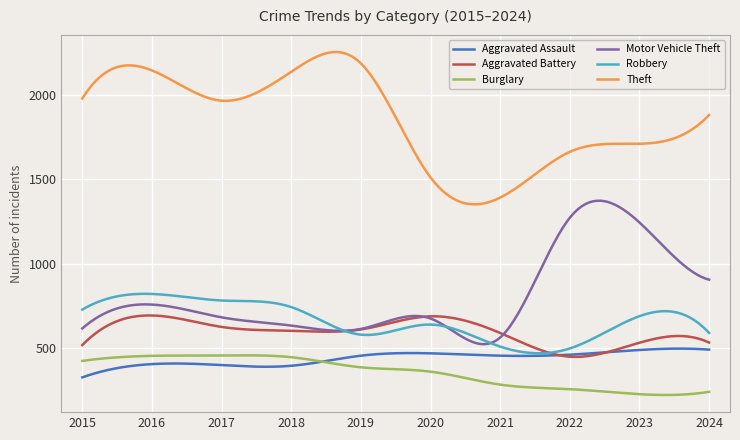

True or false: Aggravated Battery and Burglary intersect in this chart.

False